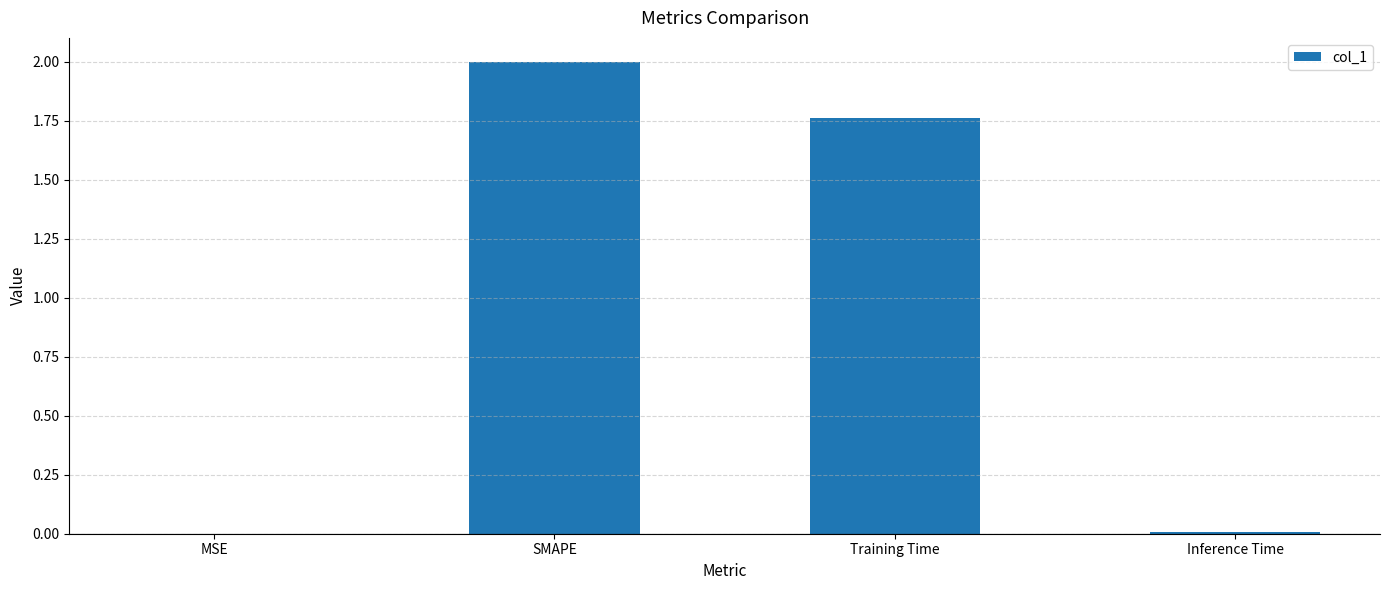

Are the bars grouped side by side (vs. stacked)?

No